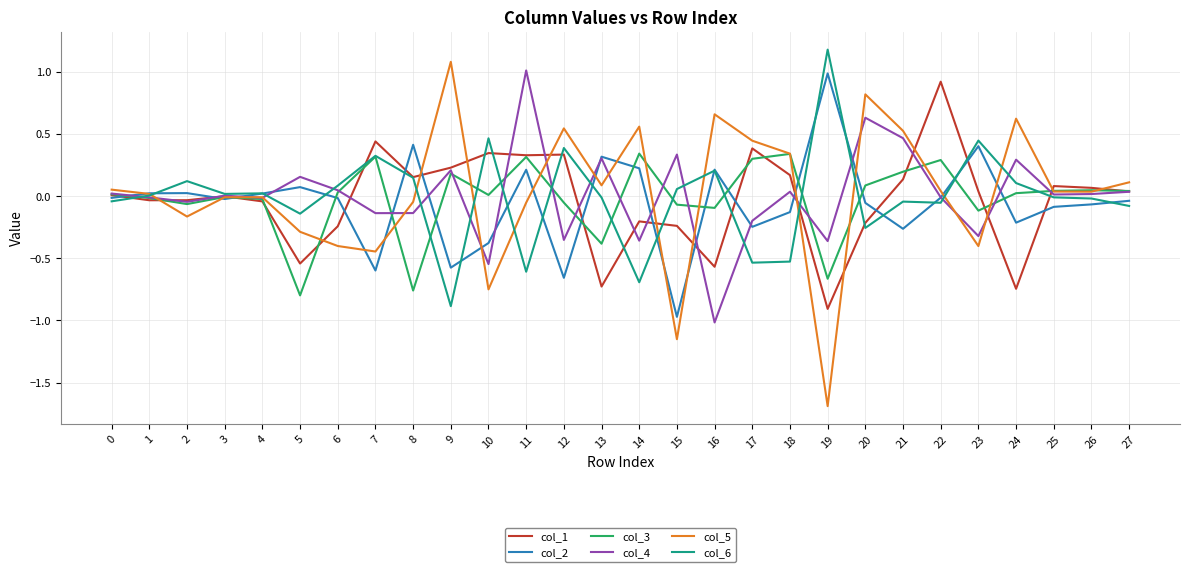

Is the value of col_5 at 1 greater than the value of col_4 at 8?

Yes